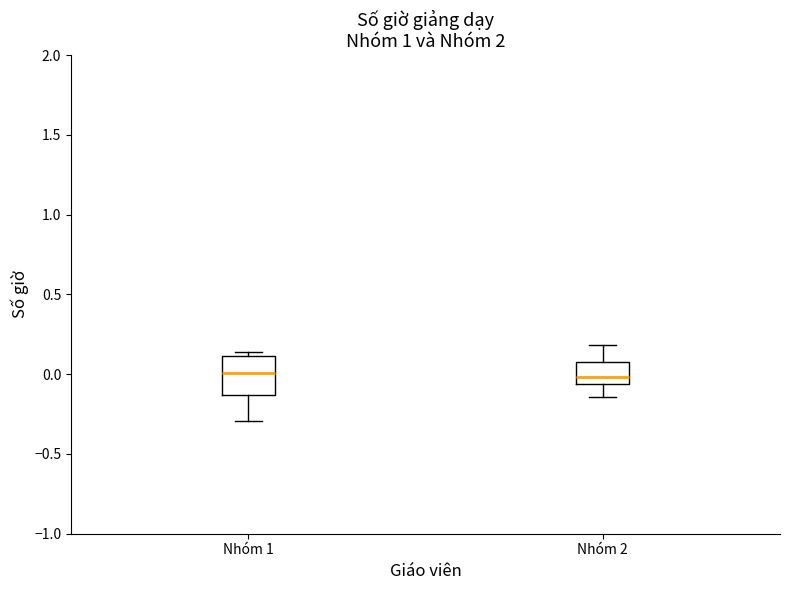

Reading left to right, transcribe this box plot: for each box, give where its median line is, the range the box spans, and where its two whiskers end, as read against the y-axis. The values are not printed on the chart, so give them approximately, as read against the axis.

Nhóm 1: median 0.00, box -0.15 to 0.10, whiskers -0.30 to 0.15
Nhóm 2: median 0.00, box -0.05 to 0.10, whiskers -0.15 to 0.20